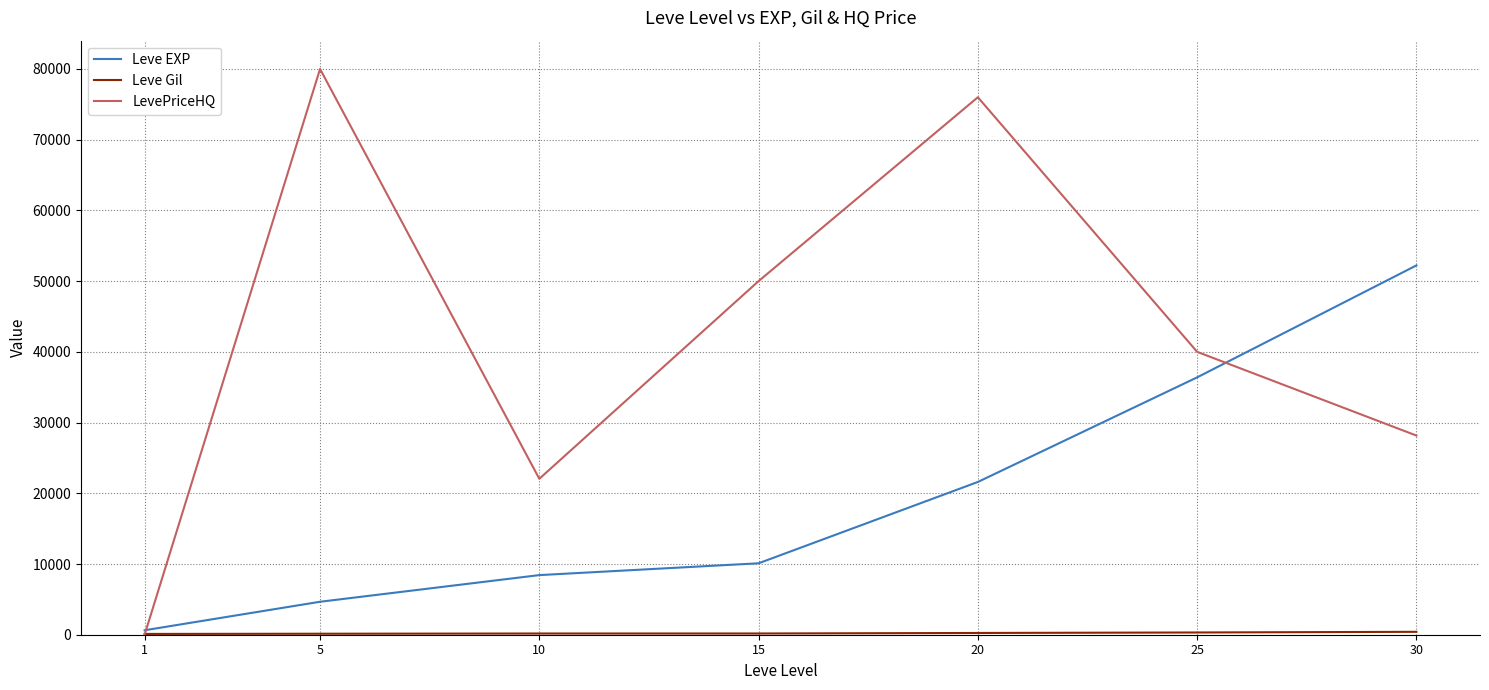

The value of LevePriceHQ at 15 is 86465. True or false?

False